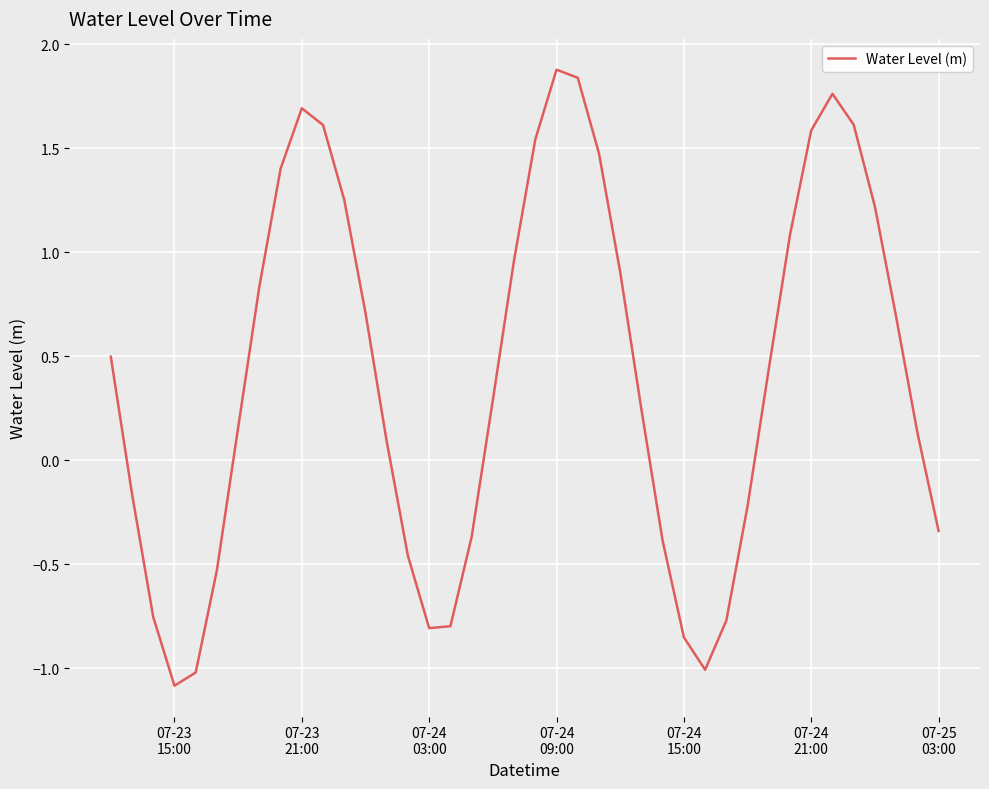

What is the greatest value displayed?

1.9